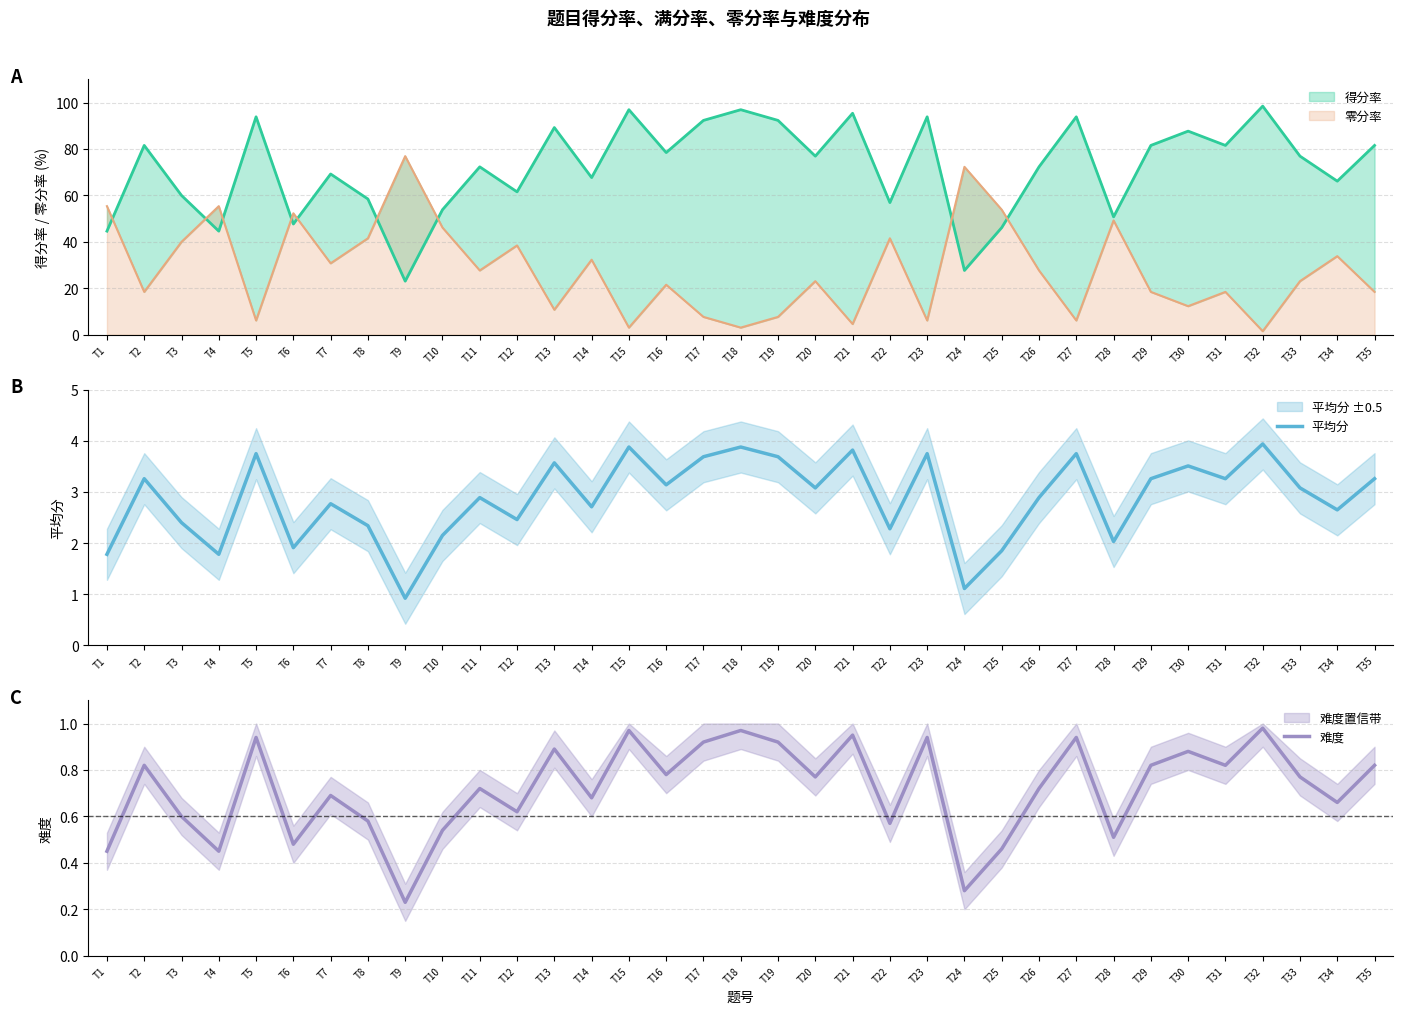

True or false: 平均分 has more than 0 points higher than both neighbors.

True